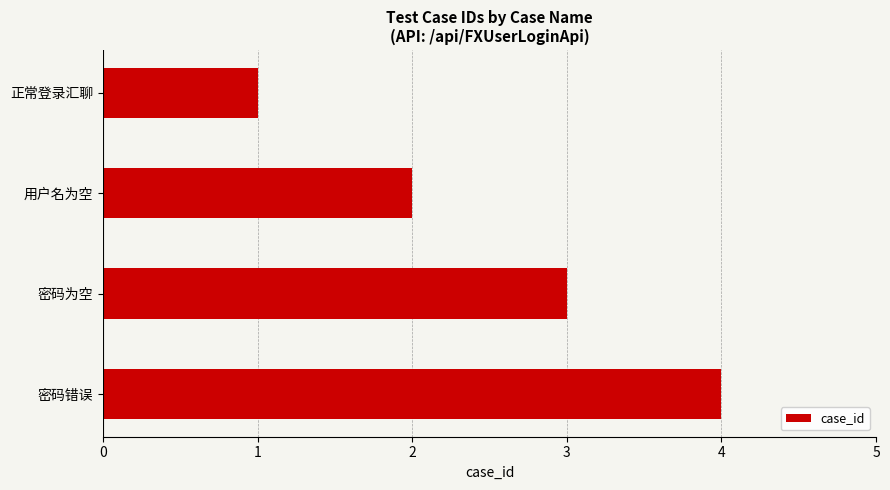

What is the difference between the maximum and minimum values?

3